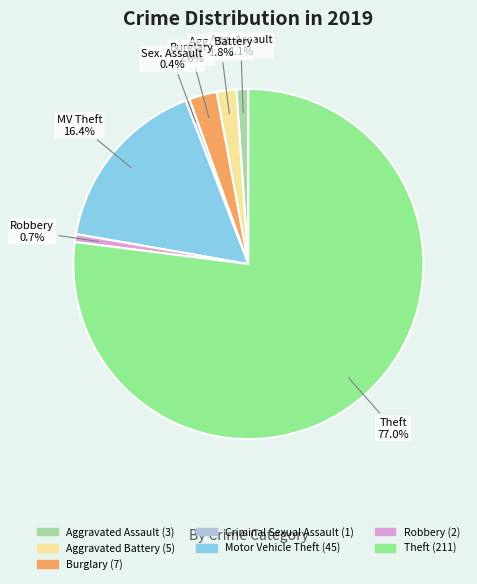

Combined, what portion of the pie is Criminal Sexual Assault and Motor Vehicle Theft?

16.8%